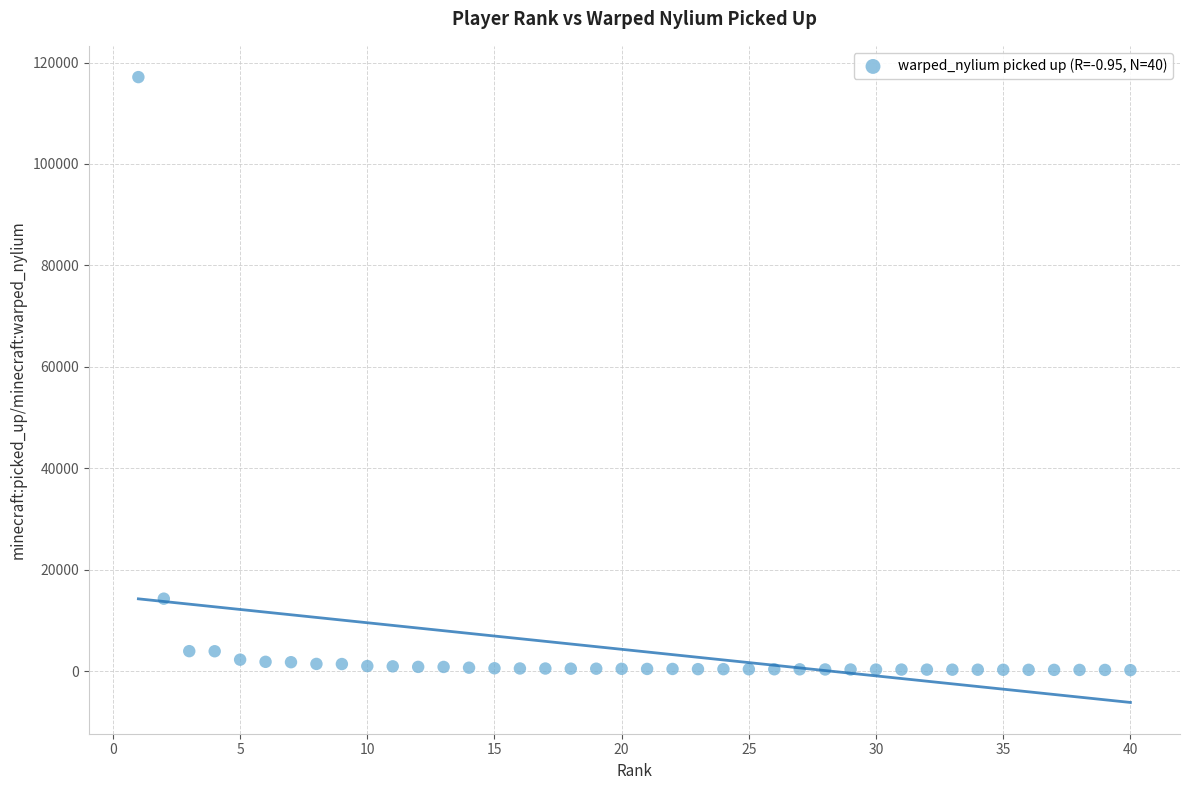

What is the range of Y values (max minus min)?

116967